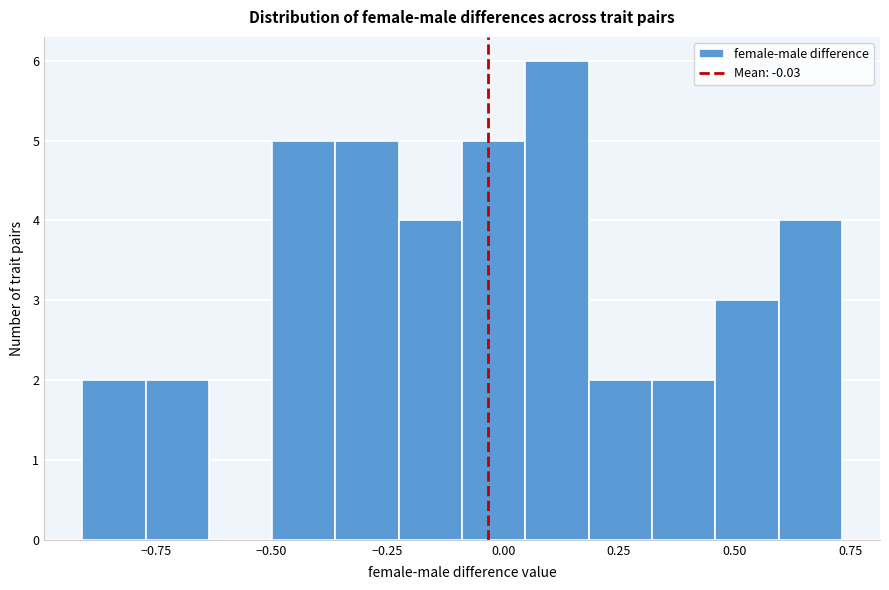

Read against the x-axis, roughly where is the centre of the tallest bar?

0.10